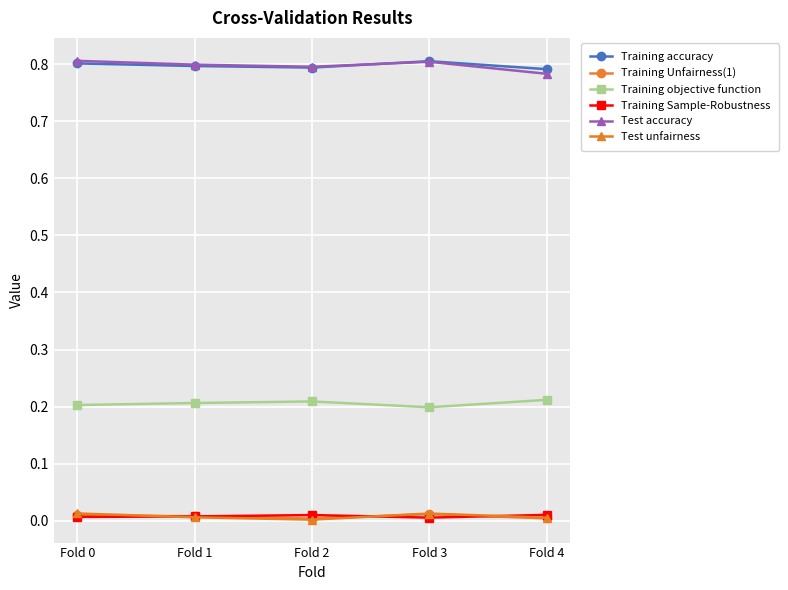

What is the sum of all Test accuracy values?

4.0